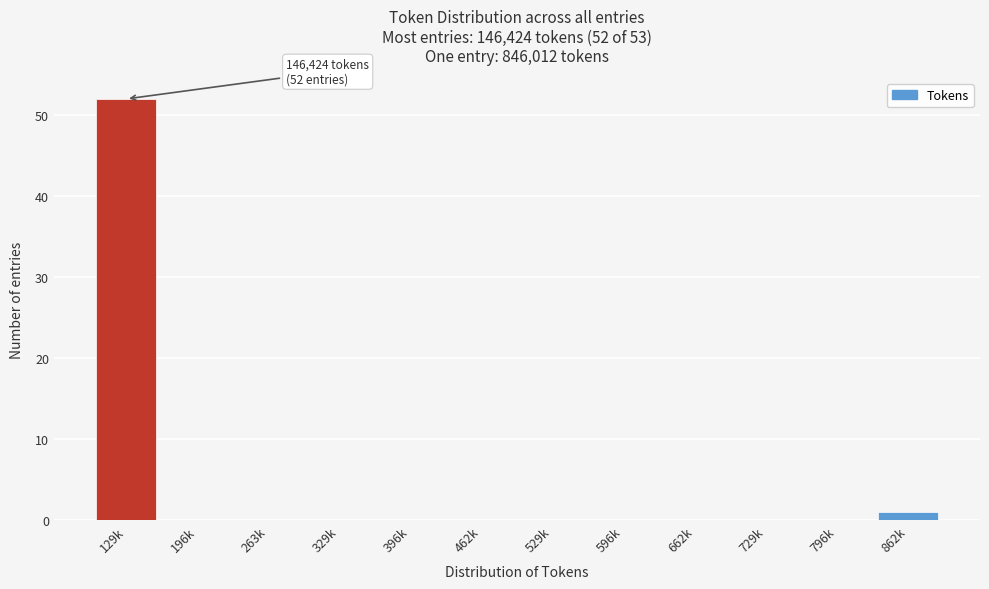

Reading left to right, what are all the values shown in this chart?

129k=52	196k=0	263k=0	329k=0	396k=0	462k=0	529k=0	596k=0	662k=0	729k=0	796k=0	862k=1